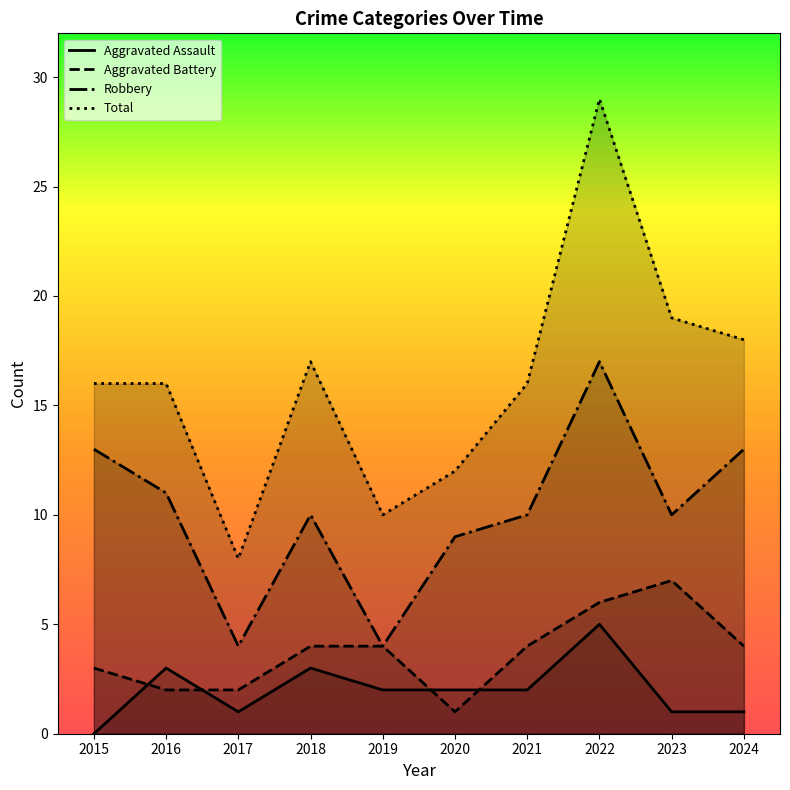

Is it true that Robbery equals 10 at 2018?

True